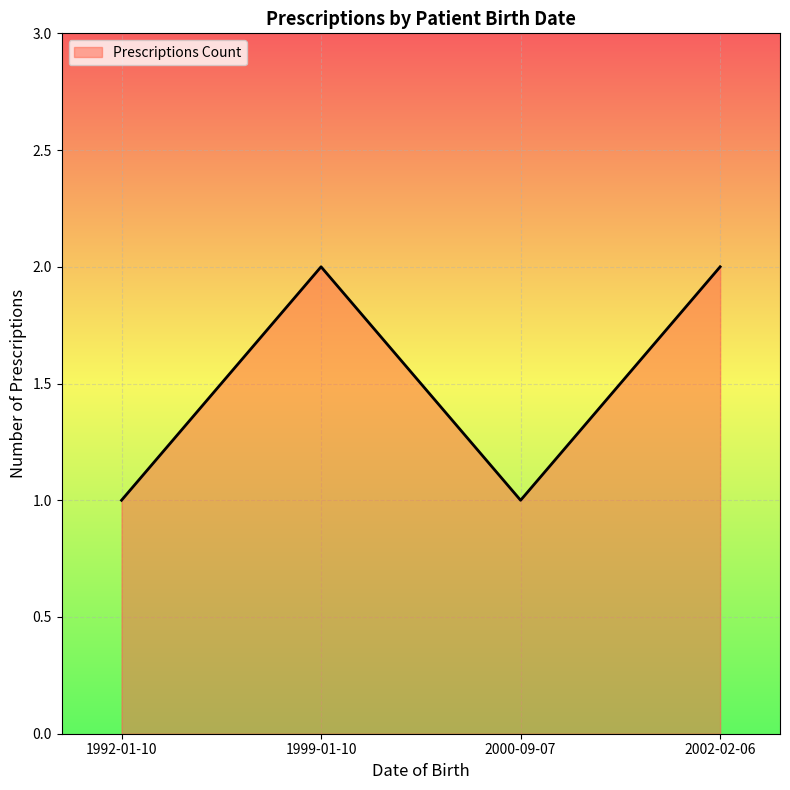

Approximately how many times larger is the value at 1992-01-10 compared to 2002-02-06?

0.5